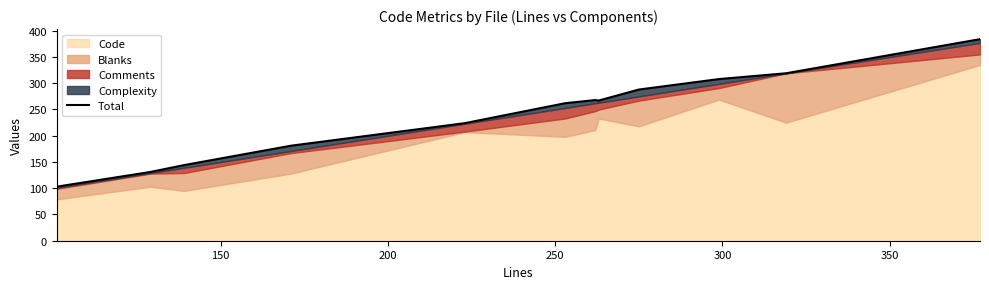

Reading left to right, list all the values displayed in this chart.

103	131	144	181	224	262	268	267	288	308	319	384